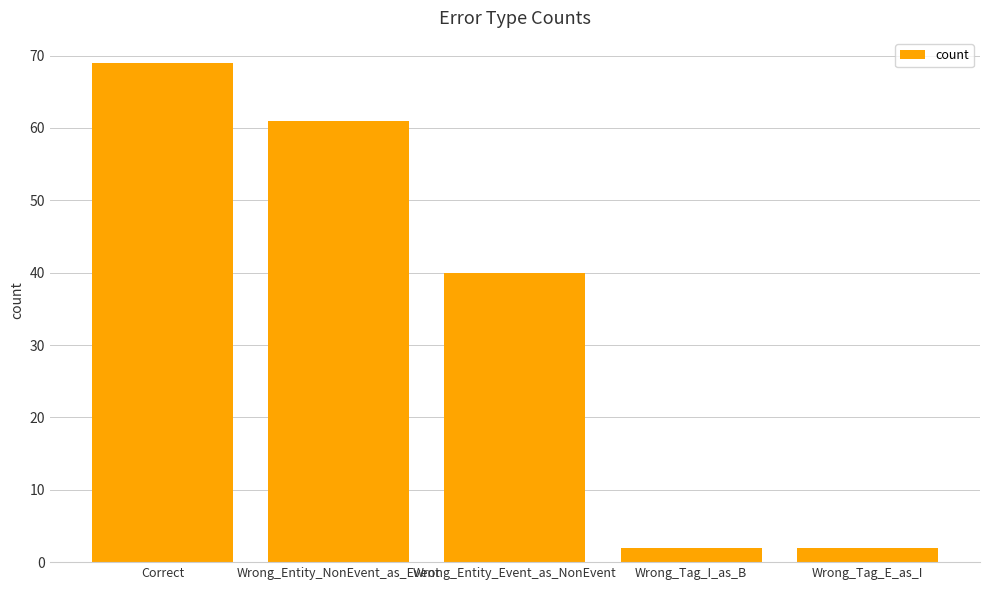

How many data points does each series have?

5